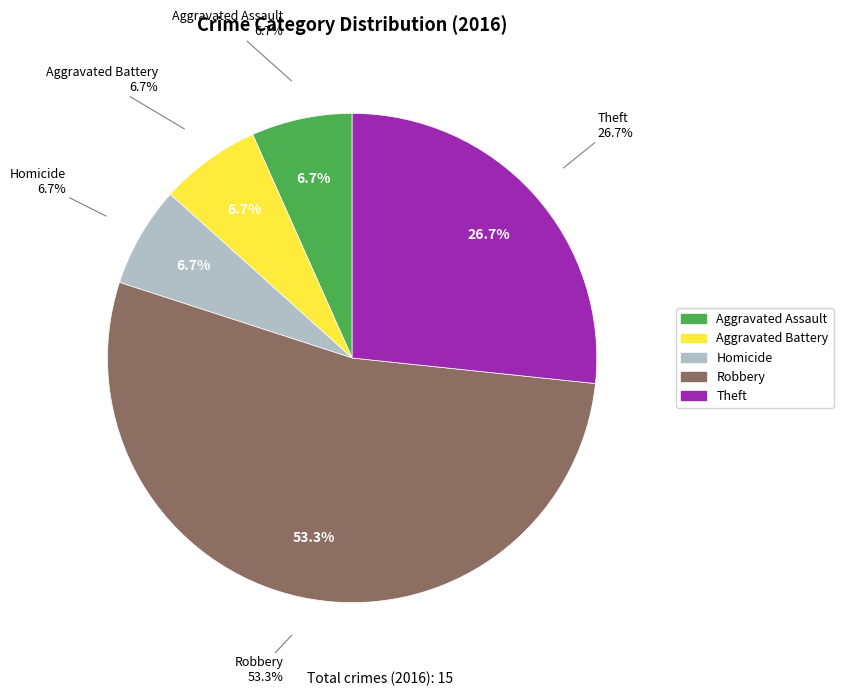

Combined, what portion of the pie is Arson and Robbery?

53.3%